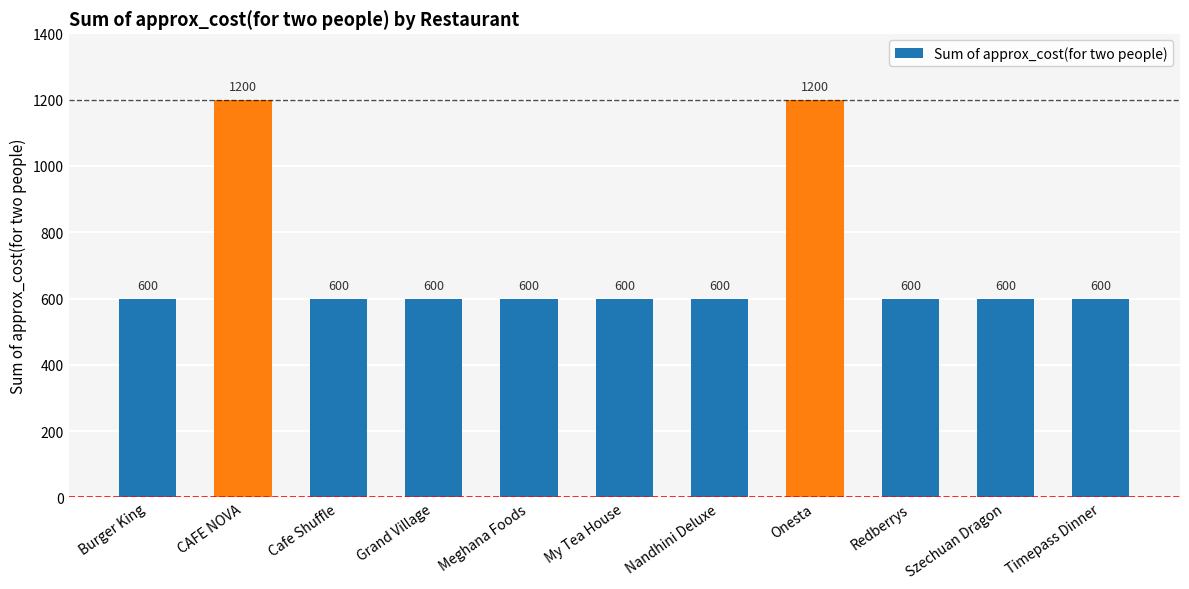

Reading left to right, what are all the values shown in this chart?

600	1200	600	600	600	600	600	1200	600	600	600